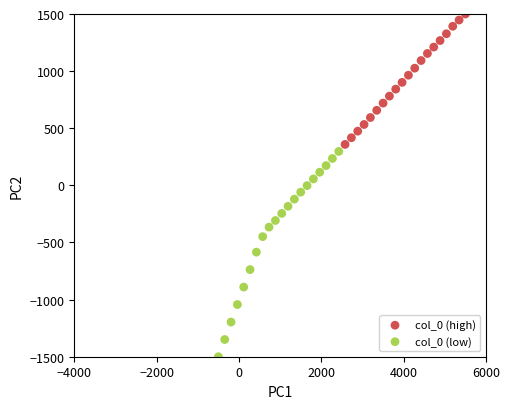

Which series reaches the minimum Y coordinate?

col_0 (low)